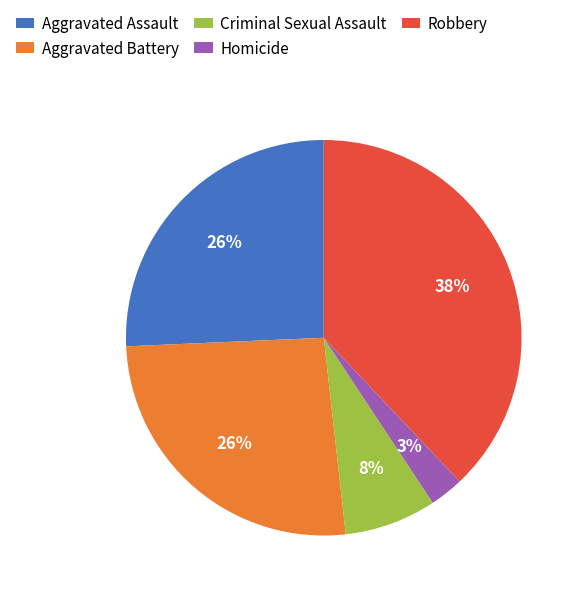

How many slices are in this pie chart?

5